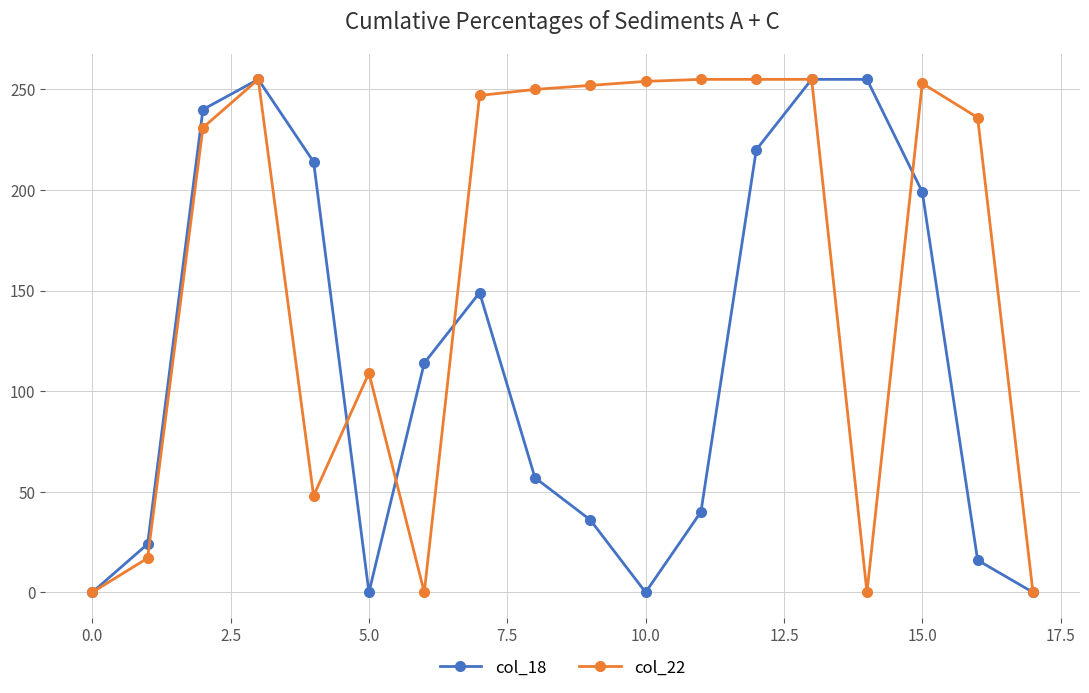

Which series has the largest total across all categories?

col_22